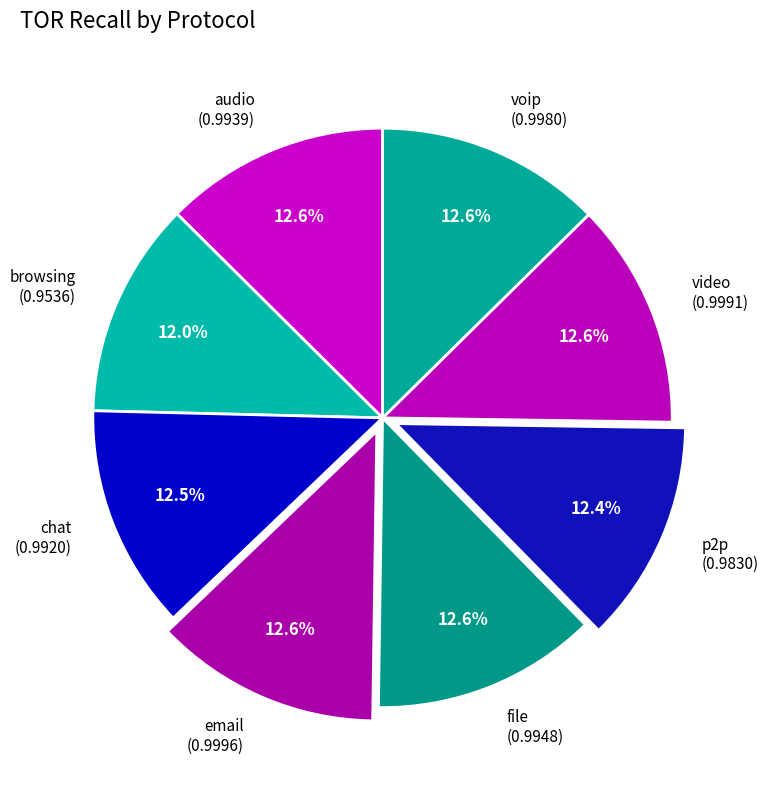

How many segments does this pie chart have?

8